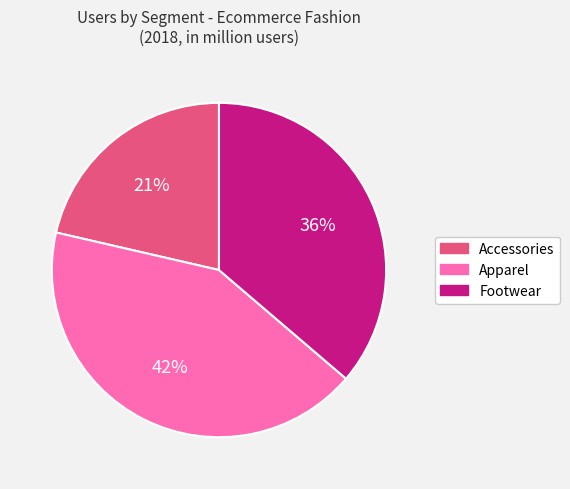

To the nearest percent, what is the average slice percentage?

33%